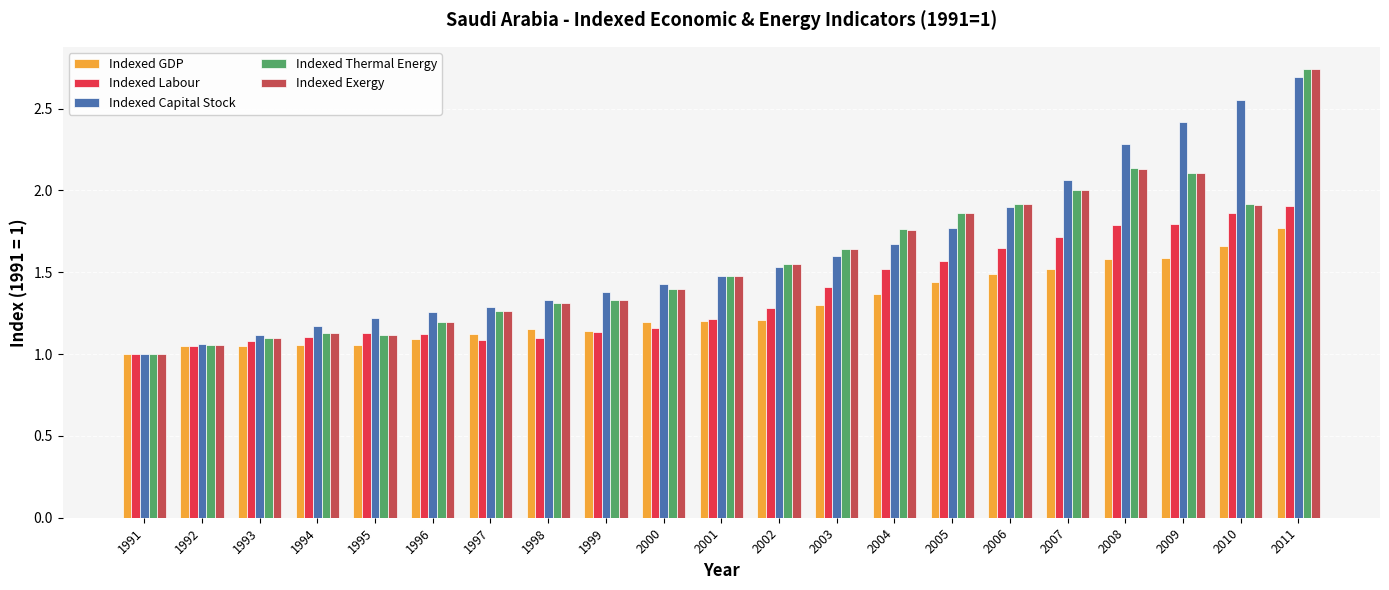

The Indexed Capital Stock series shows 0.8 at 1999. True or false?

False